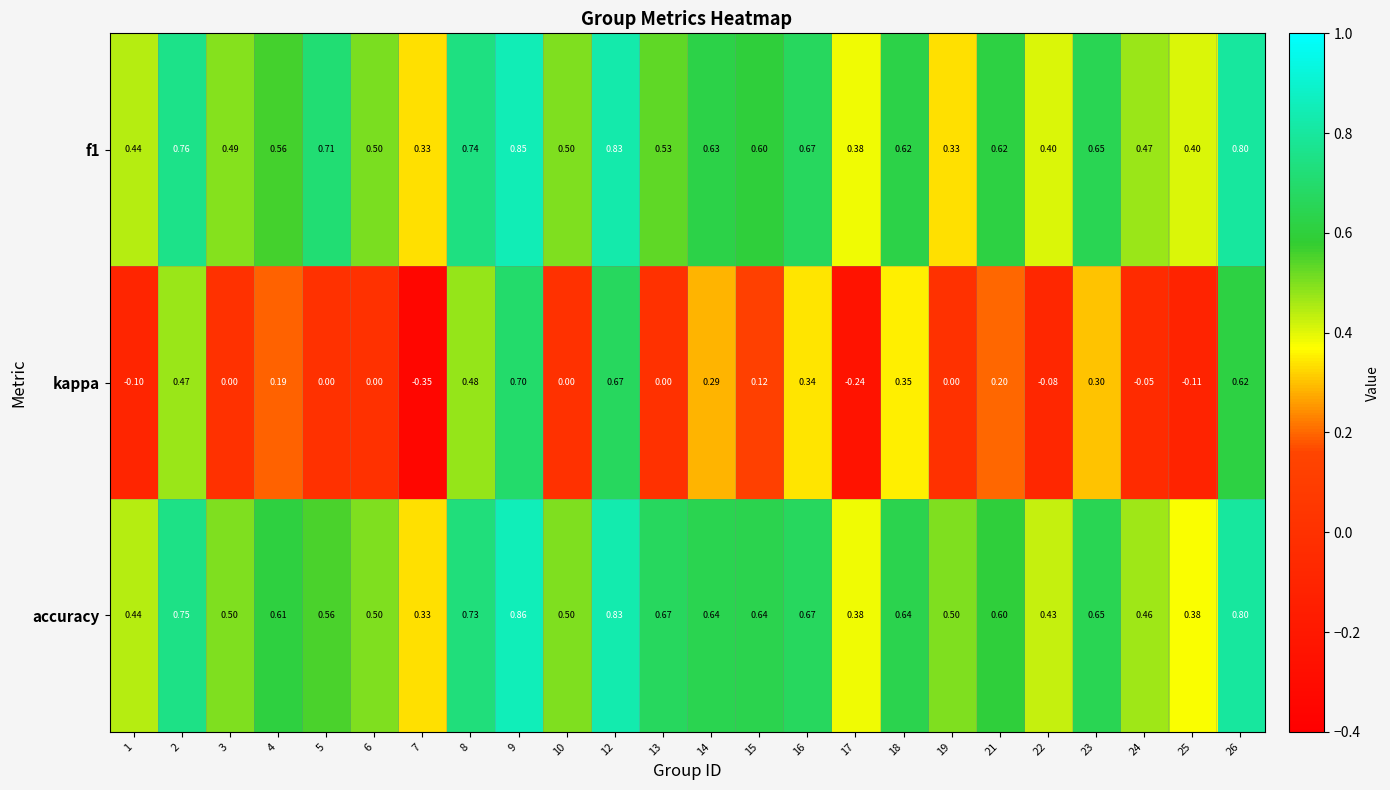

Which series has the largest range (max minus min)?

kappa